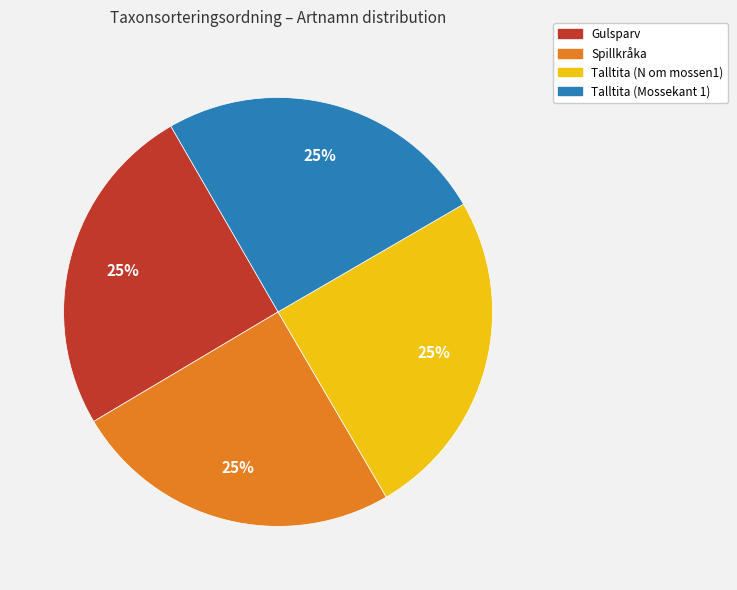

True or false: Gulsparv accounts for 25% of the total.

True